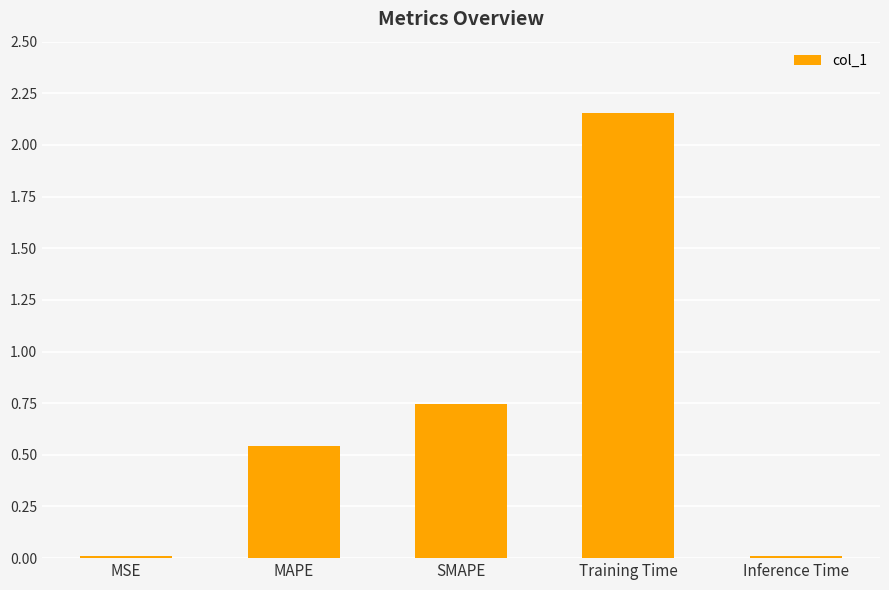

What is the label of the 5th bar from the right?

MSE